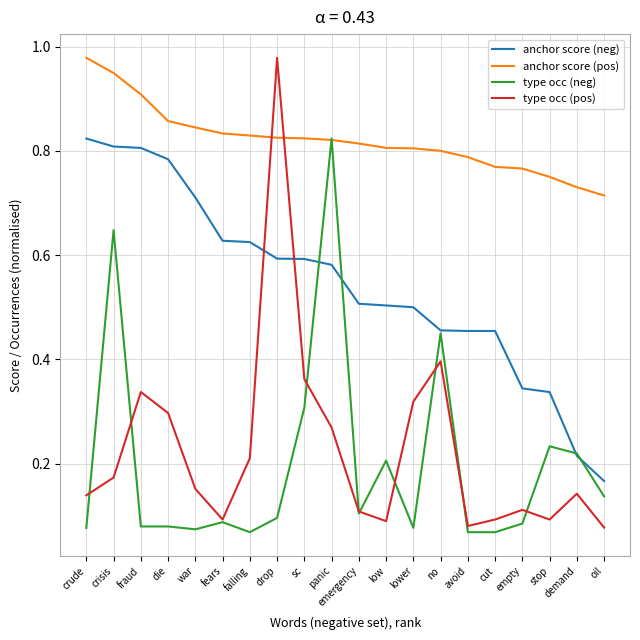

What position from the right is lower?

8